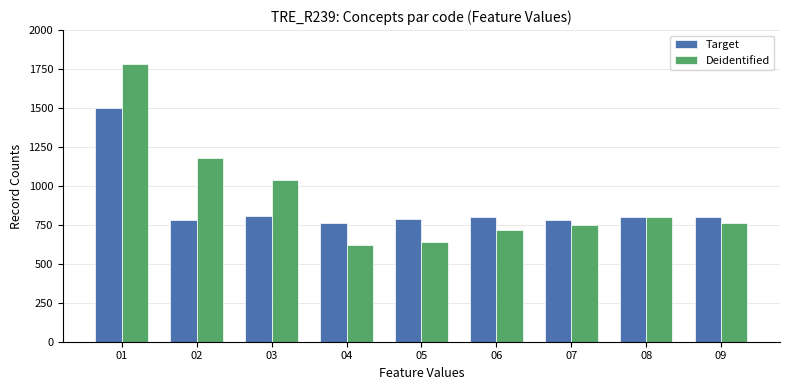

At 04, list the series in order from smallest to largest.

Deidentified, Target